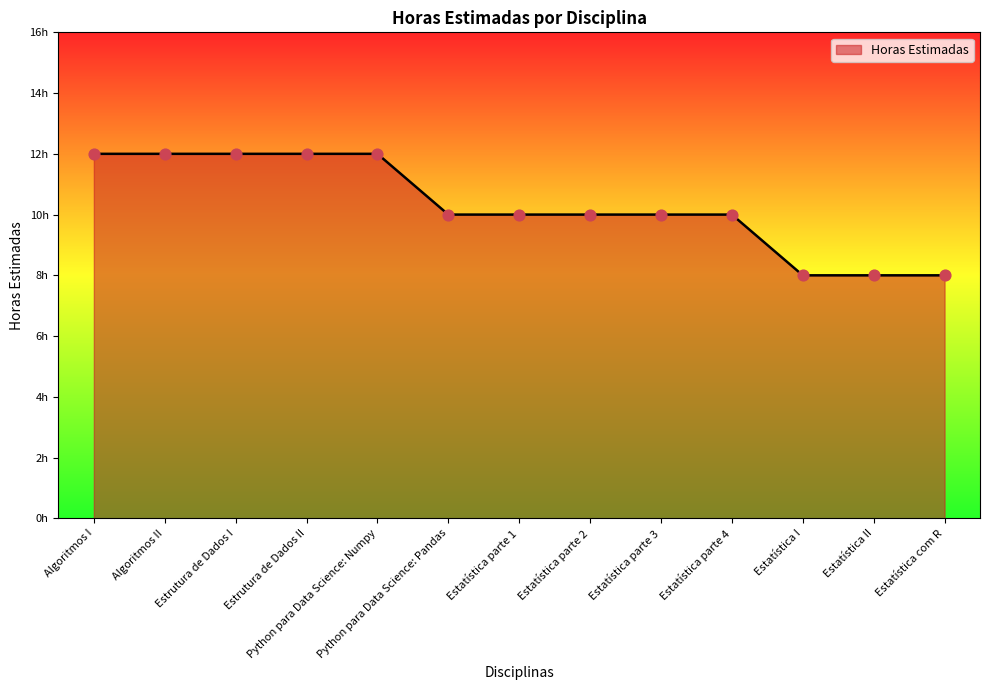

Does the chart have visible grid lines?

No